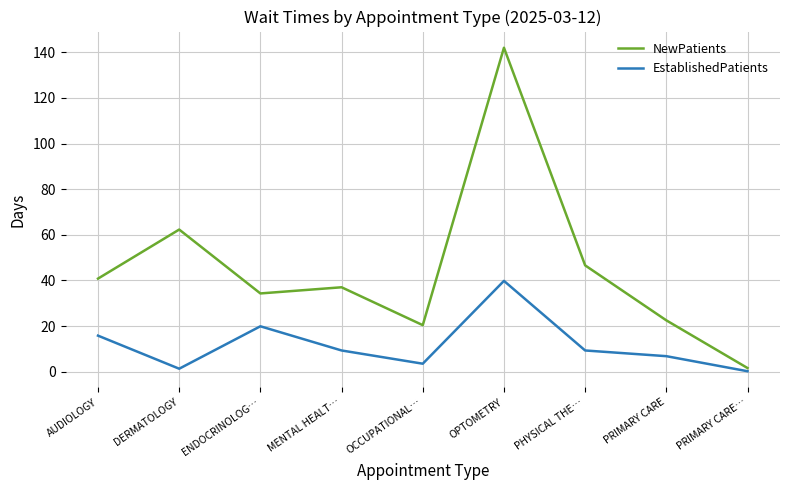

What is the spread (max minus min) of values at ENDOCRINOLOG…?

14.4